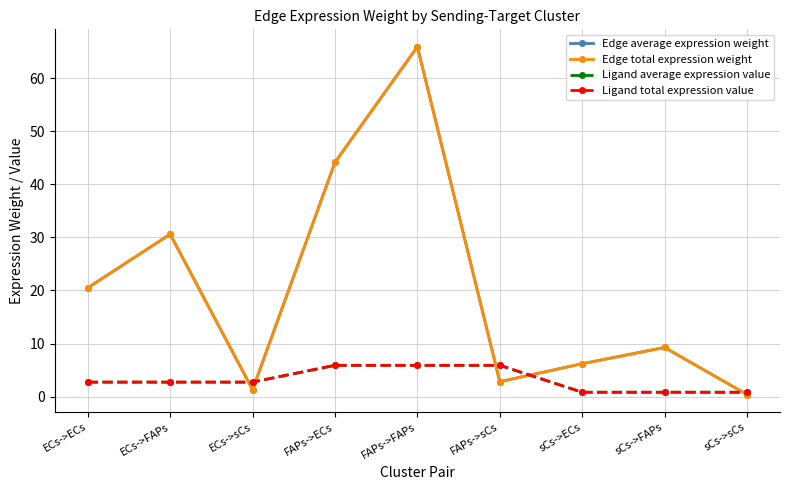

True or false: Ligand total expression value has more than 0 points higher than both neighbors.

False